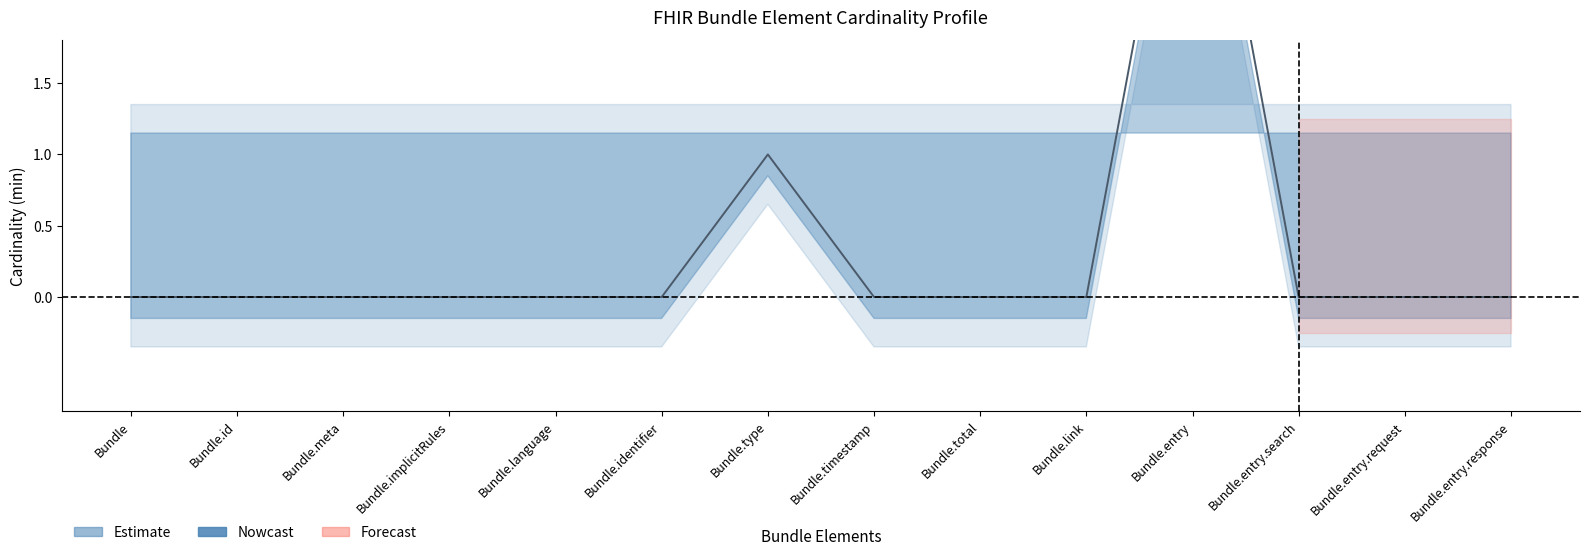

Which has a higher value, Bundle.entry.search or Bundle.id?

Bundle.entry.search